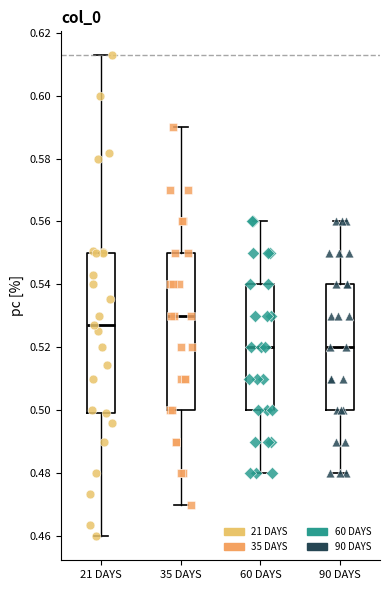

Reading left to right, transcribe this box plot: for each box, give where its median line is, the range the box spans, and where its two whiskers end, as read against the y-axis. The values are not printed on the chart, so give them approximately, as read against the axis.

21 DAYS: median 0.528, box 0.500 to 0.550, whiskers 0.460 to 0.612
35 DAYS: median 0.530, box 0.500 to 0.550, whiskers 0.470 to 0.590
60 DAYS: median 0.520, box 0.500 to 0.540, whiskers 0.480 to 0.560
90 DAYS: median 0.520, box 0.500 to 0.540, whiskers 0.480 to 0.560